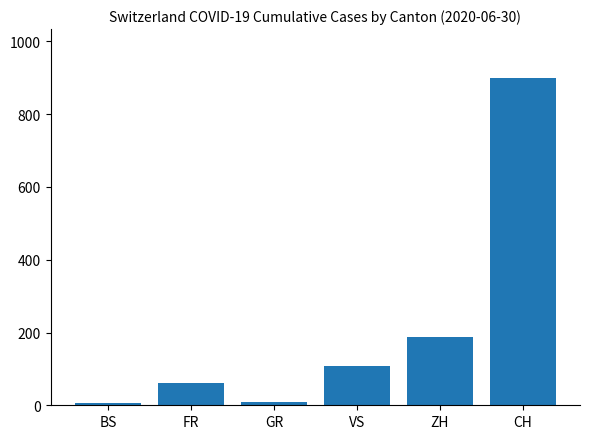

Approximately how many times larger is the value at BS compared to VS?

0.1